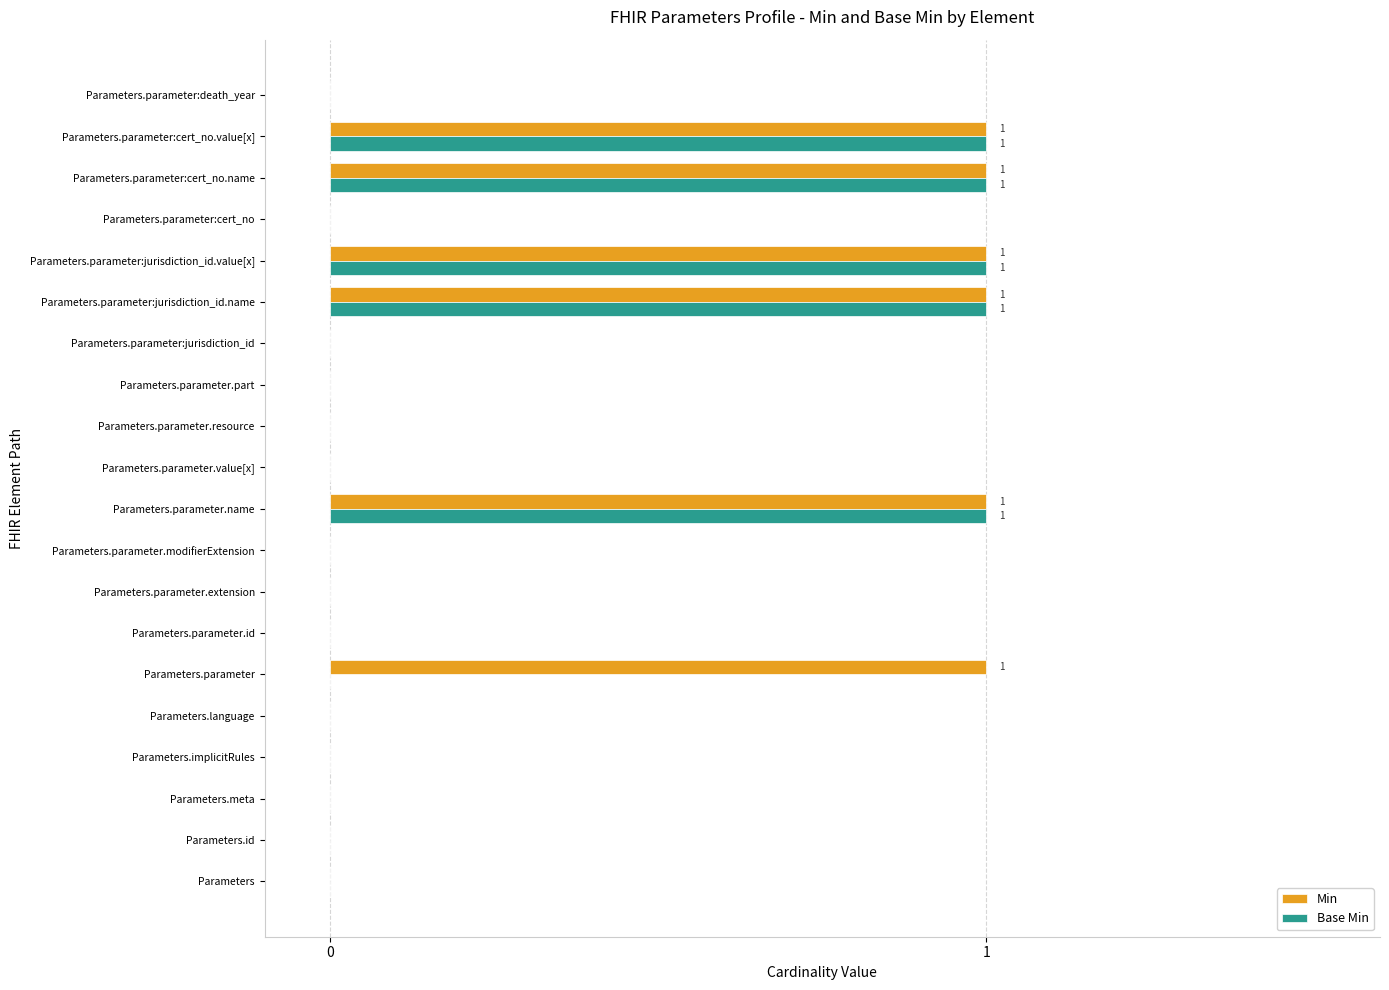

What are all the series names shown in the legend?

Min, Base Min